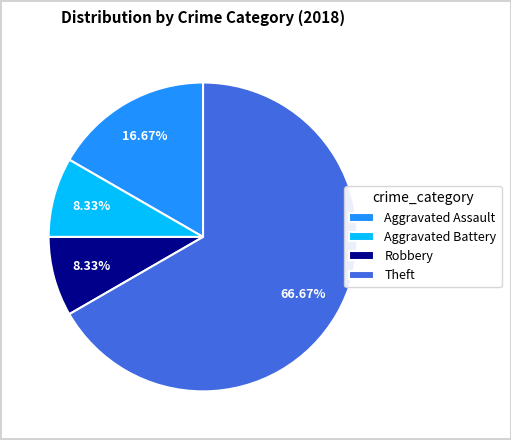

Combined, do Theft and Aggravated Assault account for over 50%?

Yes